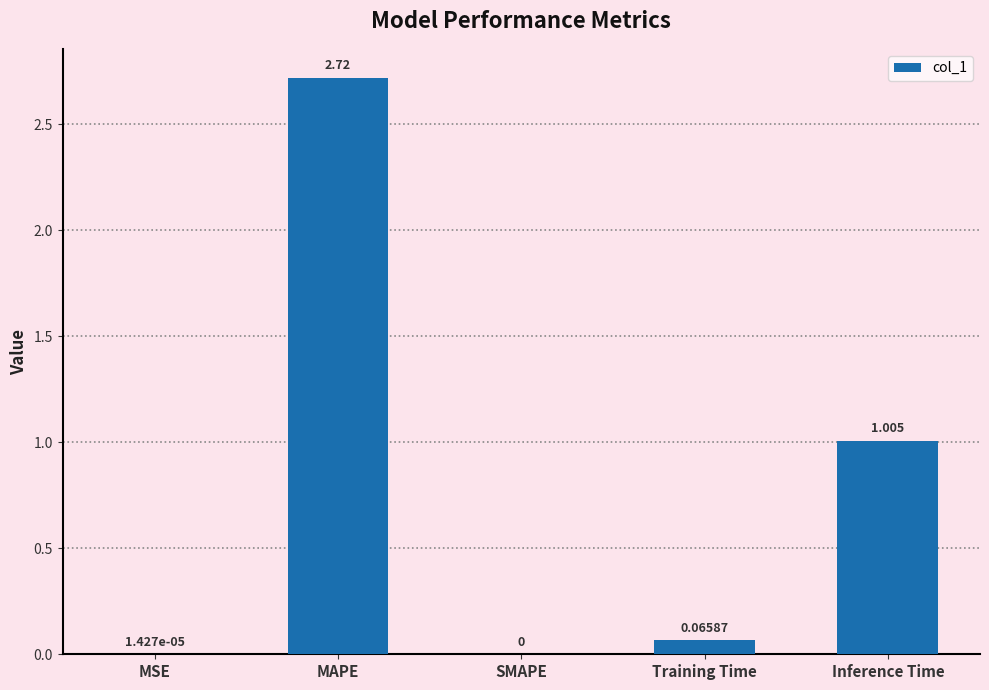

What is the sum of all values?

3.8